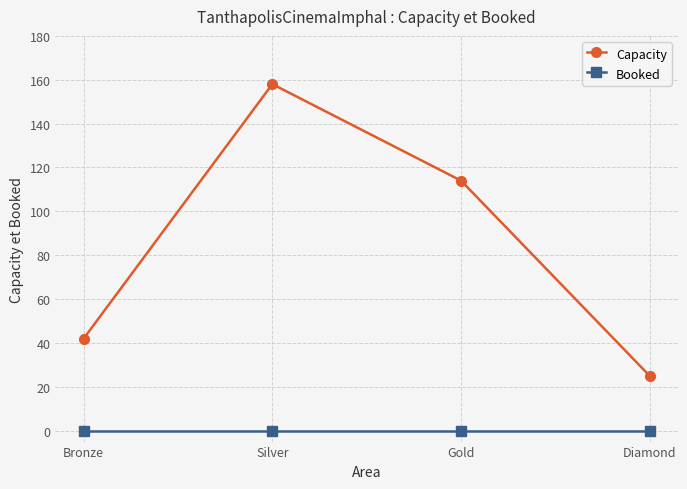

Rank the series by their maximum value, from highest to lowest.

Capacity, Booked